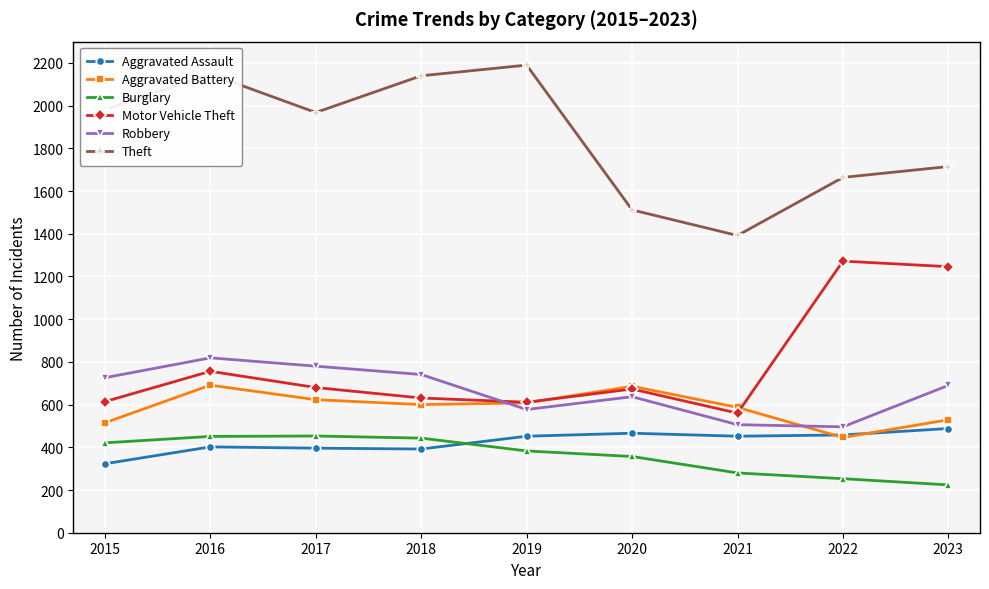

In Motor Vehicle Theft, how many points are higher than both neighbors (excluding endpoints)?

3